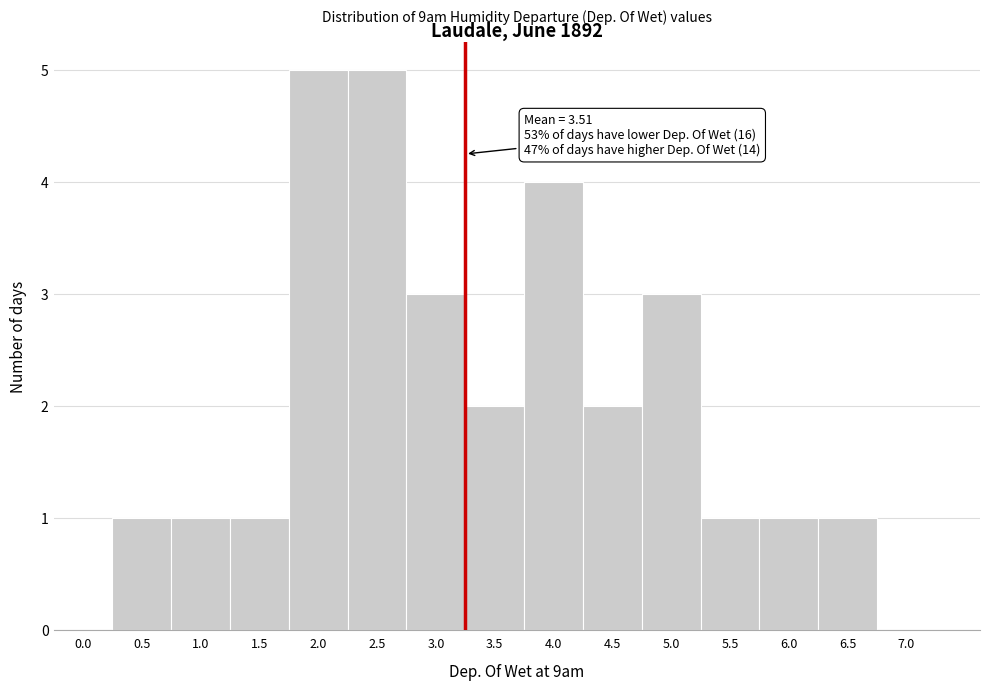

The value at 6.0 is 1. True or false?

True